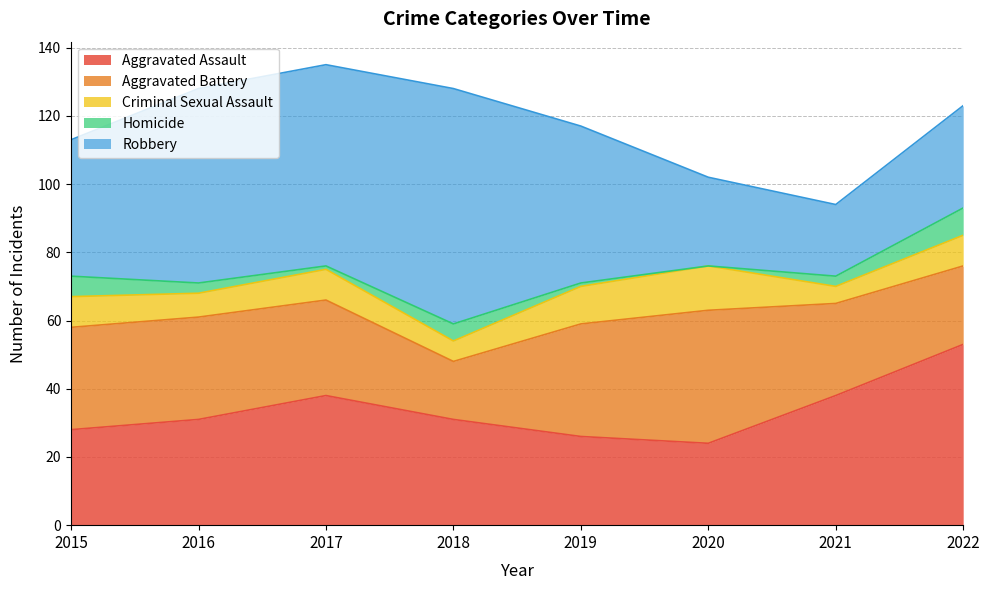

Which series has the widest spread of values?

Robbery